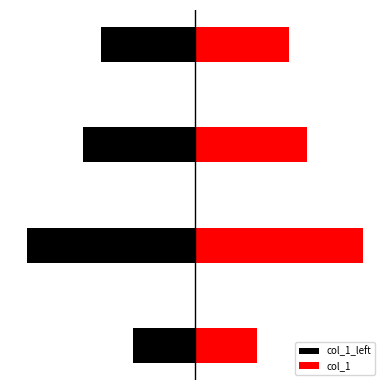

What is the value of the col_1_left bar at the 4th from the left?

-0.1